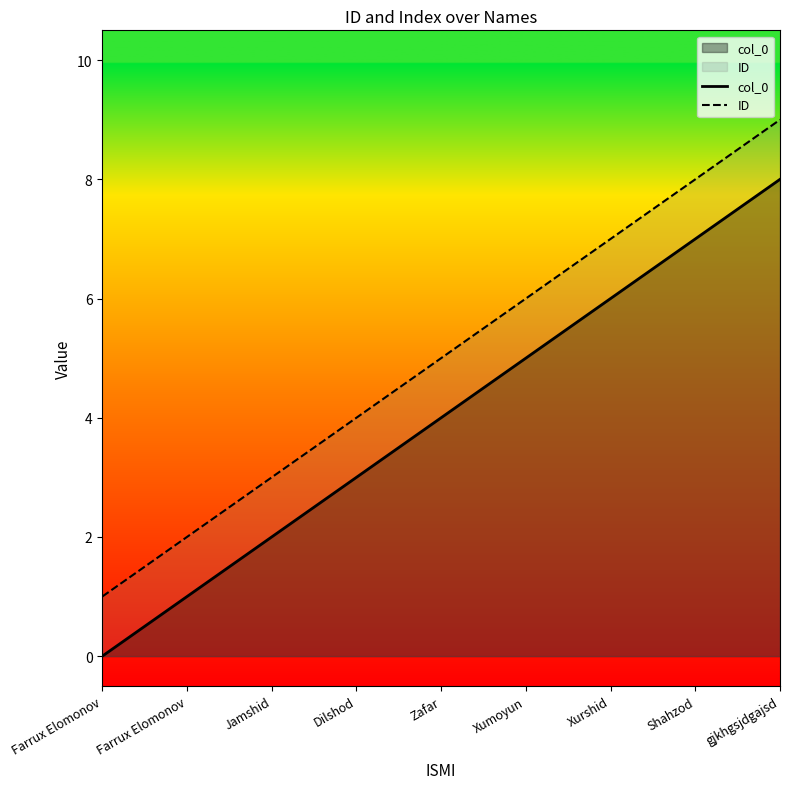

Which series has the largest total across all categories?

ID